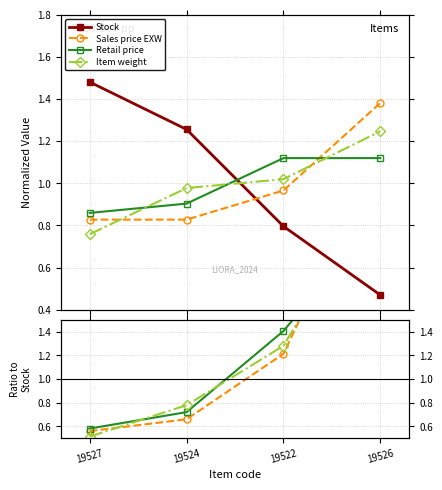

True or false: Stock has a value of 1.7 at 19524.

False